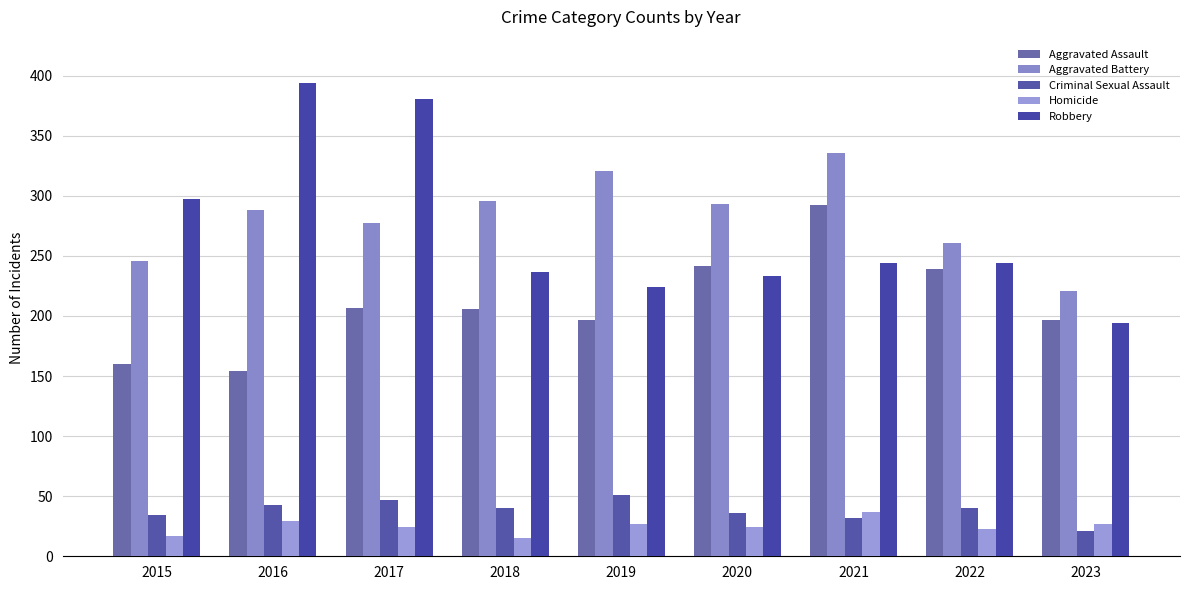

Between 2015 and 2023, which is larger?

2023